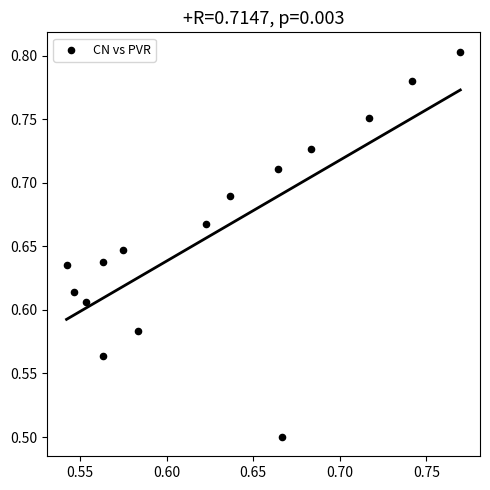

What Y value in the scatter plot is closest to 0?

0.5